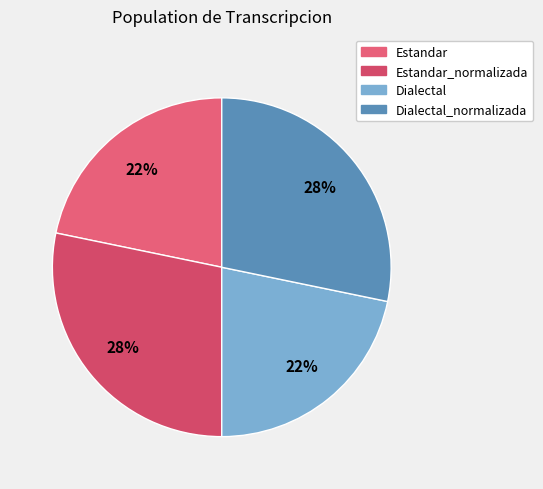

Count the number of slices in the pie.

4